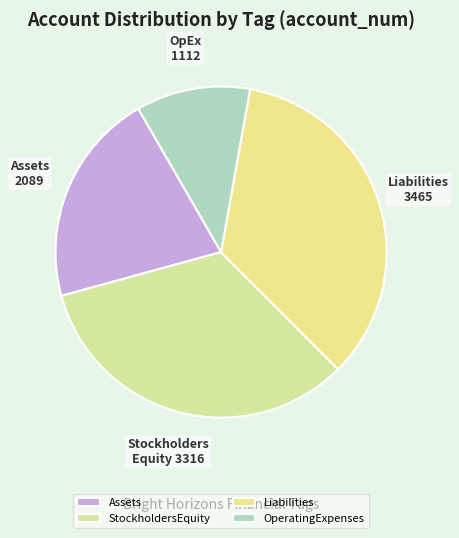

How many segments does this pie chart have?

4